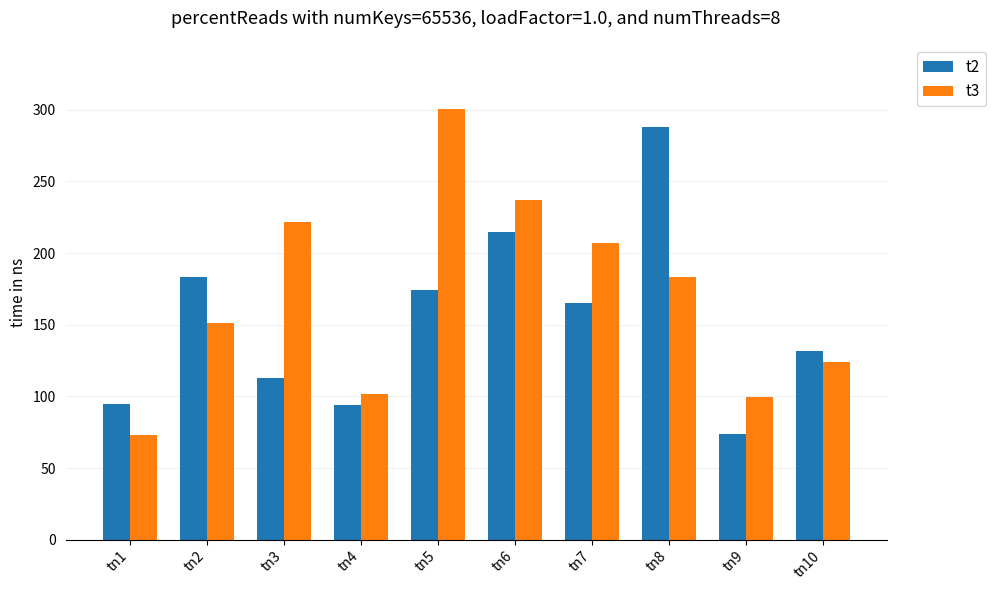

How many bars are there in each group?

2